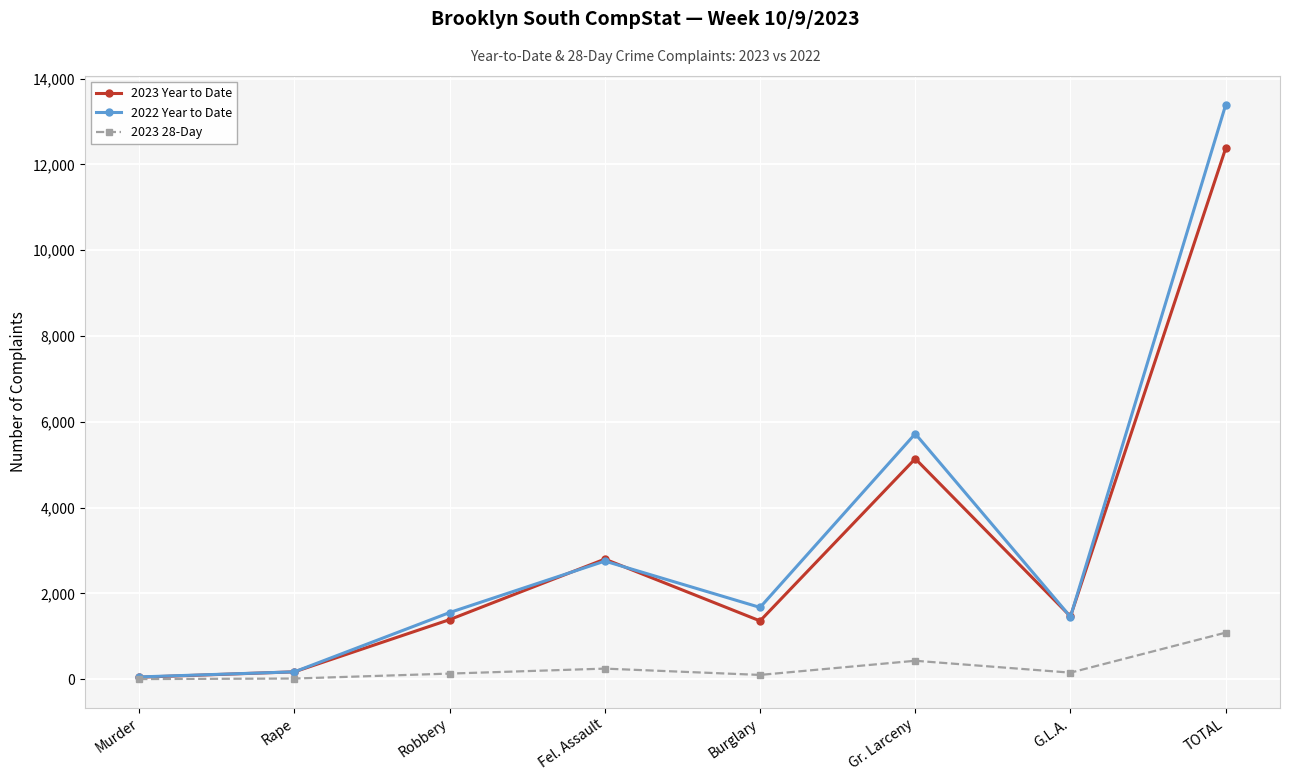

Read the 2022 Year to Date value at Murder, to the nearest 50.

50